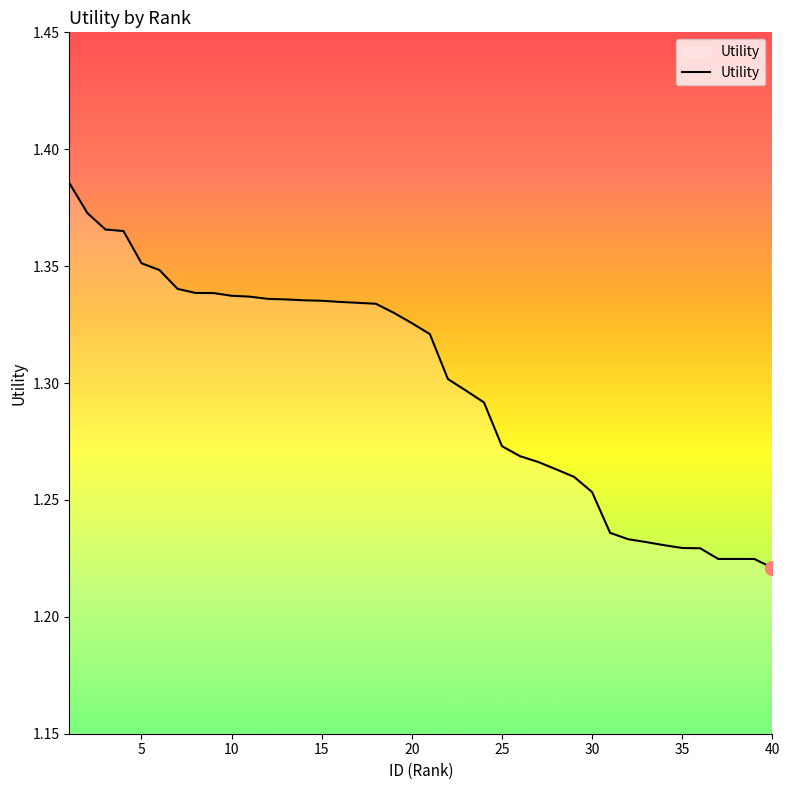

Is this an area chart (filled region under the line)?

Yes